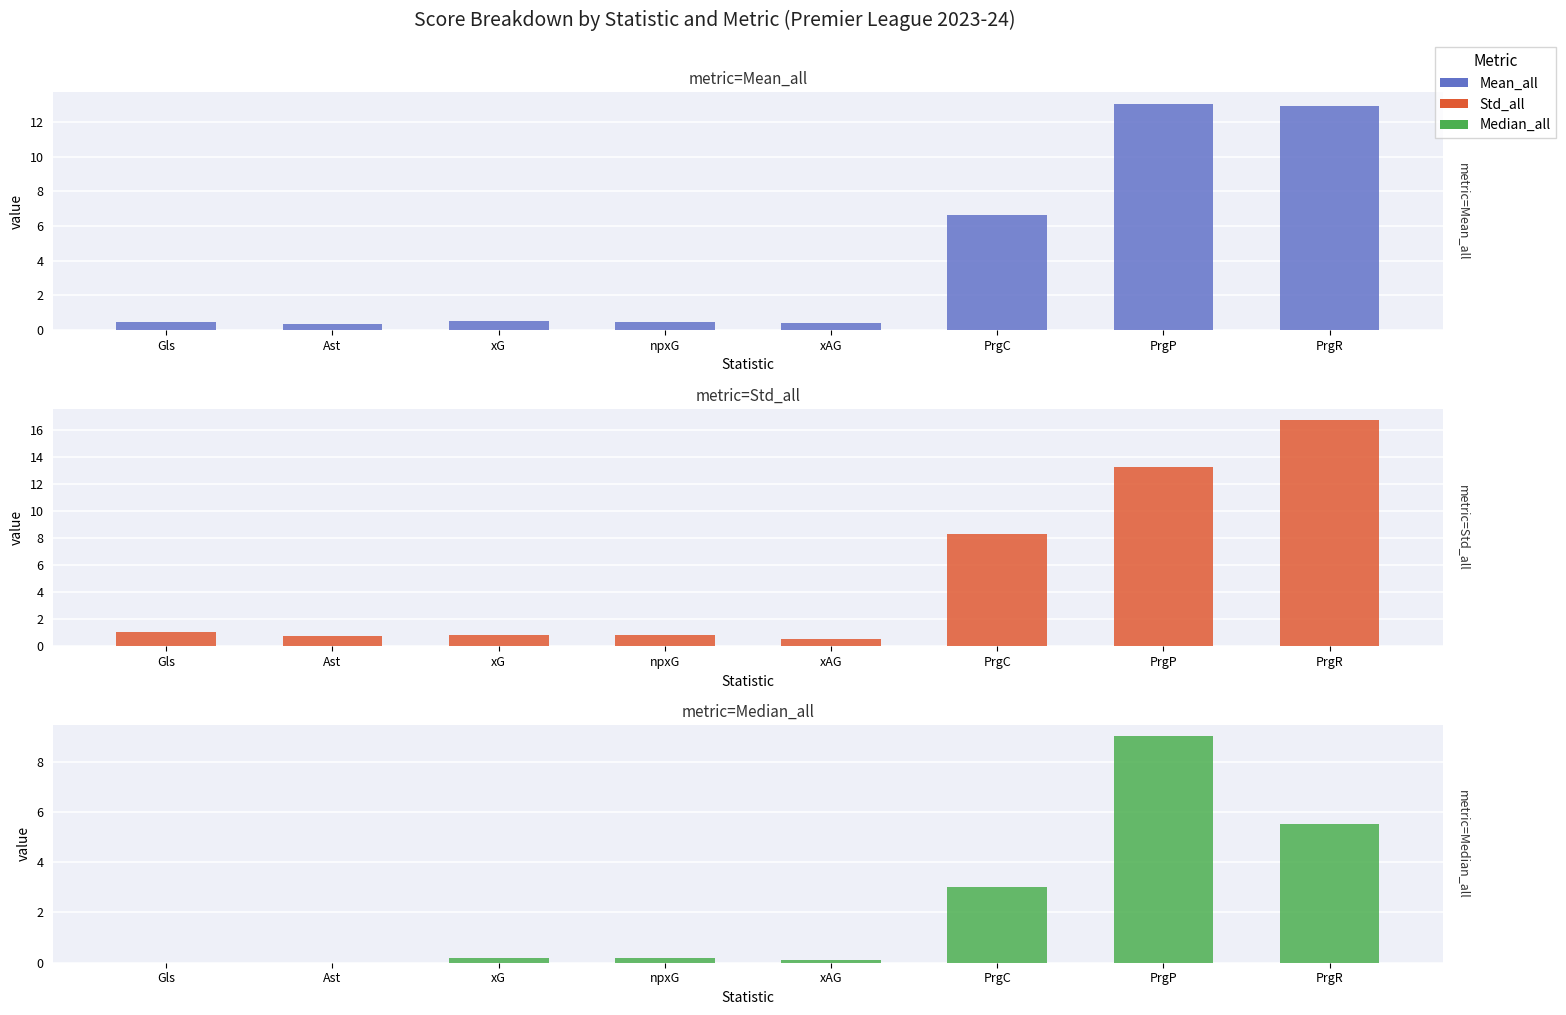

What is the difference between the highest and lowest values at Ast?

0.8